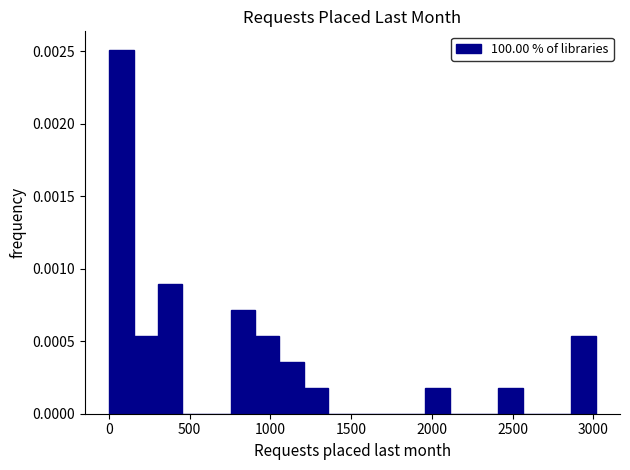

Read against the x-axis, roughly where is the centre of the tallest bar?

100